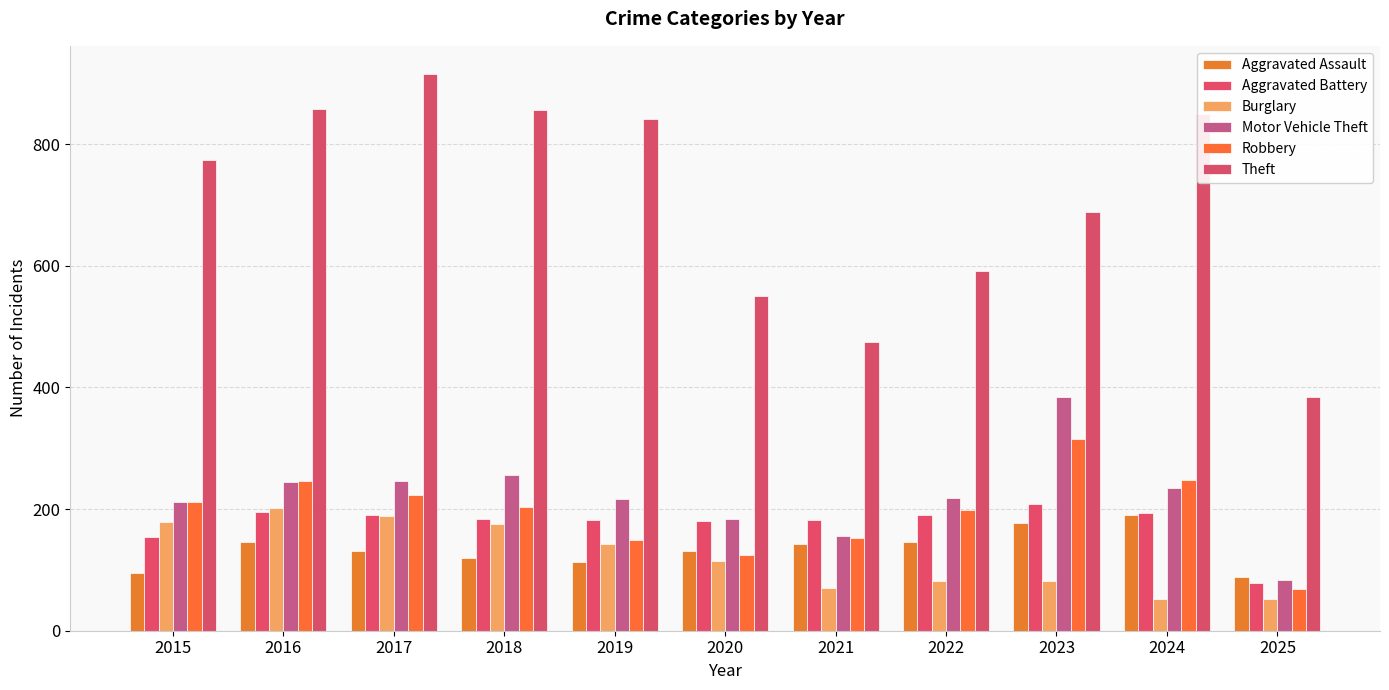

Reading right to left, extract all data points from this chart.

Aggravated Assault: 2025=88	2024=191	2023=177	2022=146	2021=142	2020=131	2019=113	2018=119	2017=131	2016=146	2015=95
Aggravated Battery: 2025=78	2024=194	2023=209	2022=190	2021=182	2020=180	2019=182	2018=183	2017=191	2016=196	2015=154
Burglary: 2025=52	2024=52	2023=82	2022=82	2021=71	2020=115	2019=143	2018=176	2017=189	2016=201	2015=178
Motor Vehicle Theft: 2025=83	2024=234	2023=384	2022=219	2021=156	2020=184	2019=216	2018=256	2017=247	2016=245	2015=211
Robbery: 2025=68	2024=248	2023=316	2022=198	2021=153	2020=124	2019=150	2018=204	2017=224	2016=247	2015=212
Theft: 2025=385	2024=849	2023=689	2022=592	2021=474	2020=550	2019=841	2018=856	2017=916	2016=858	2015=774